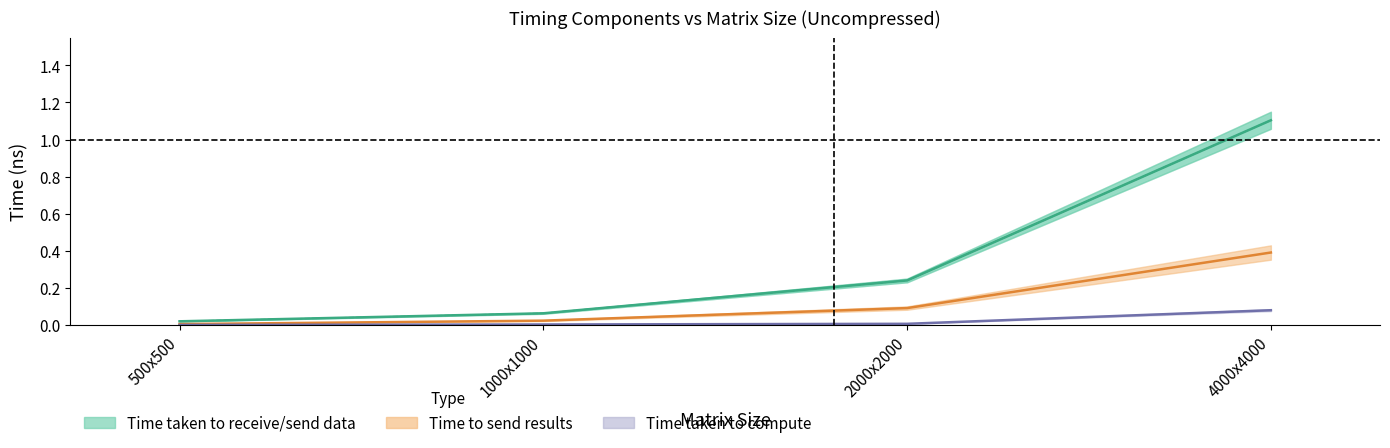

Which series changed the most between 2000x2000 and 4000x4000?

Time taken to send data